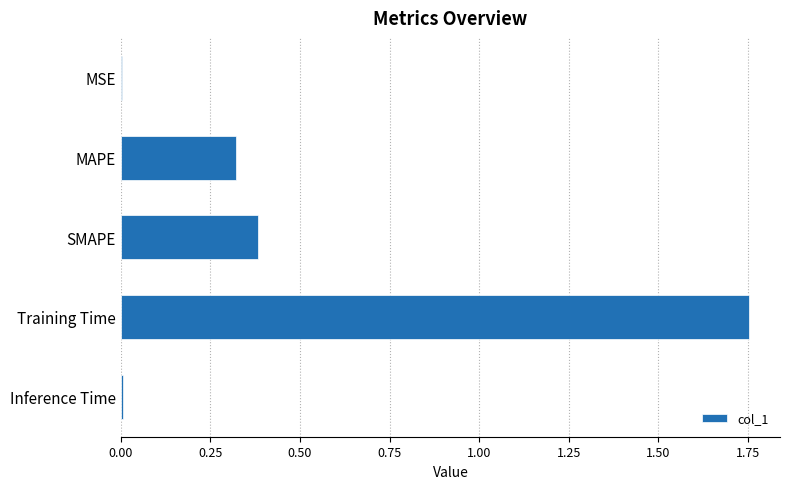

Count the number of categories in the chart.

5